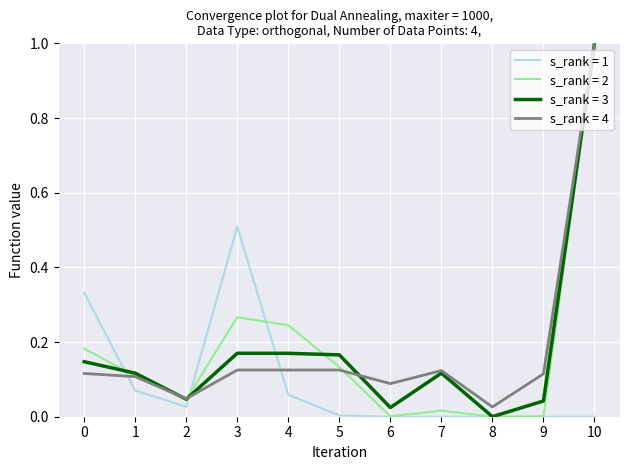

What is the spread (max minus min) of values at 3?

0.4